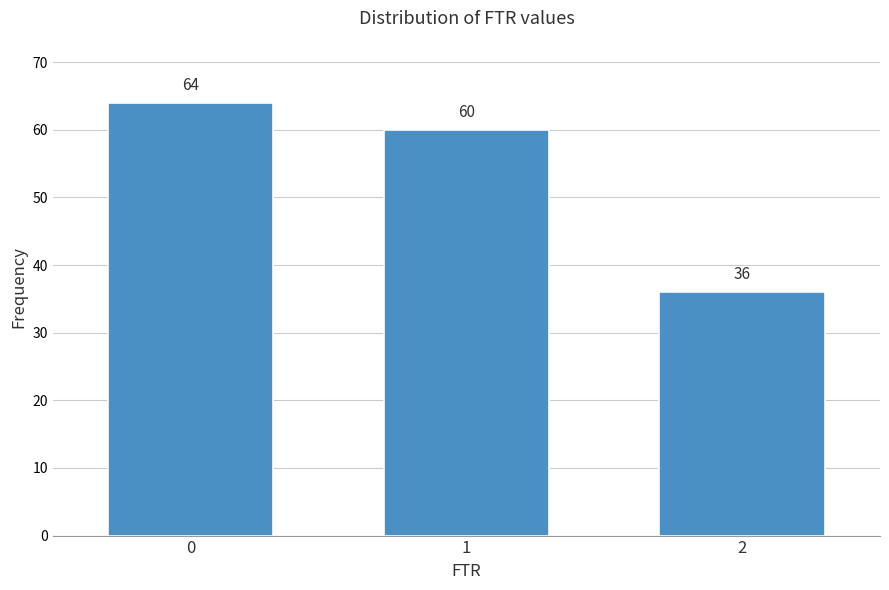

Reading left to right, what are all the values shown in this chart?

64	60	36